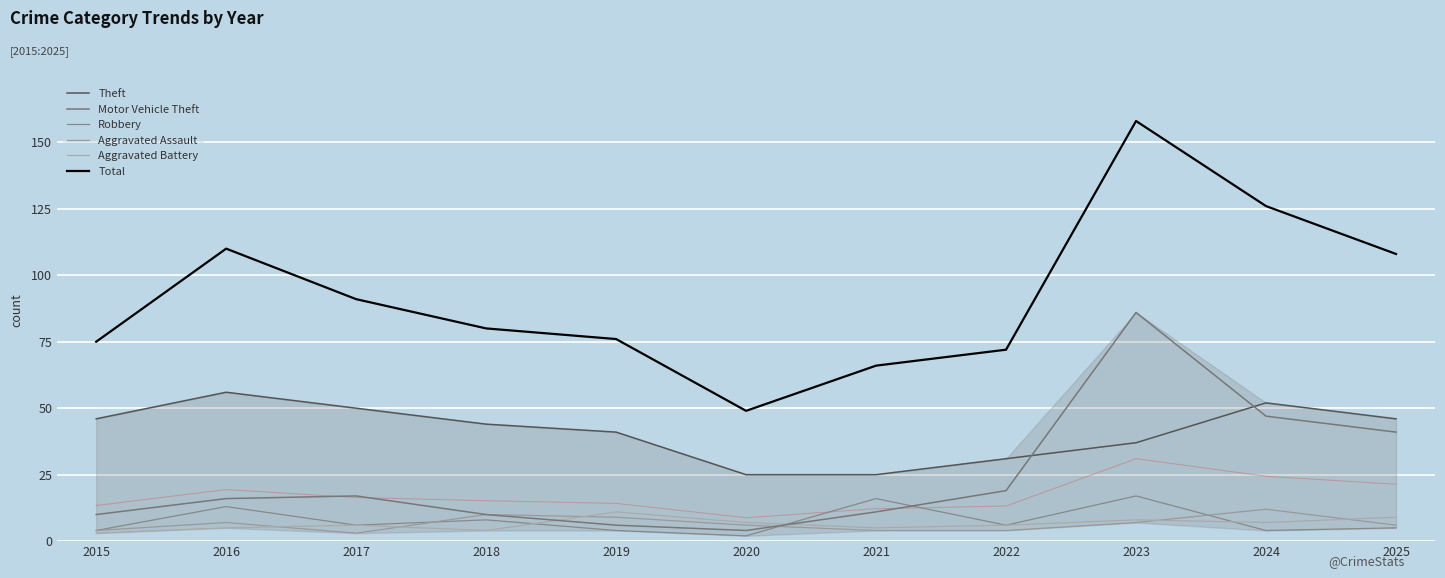

The value of Robbery at 2016 is 13. True or false?

True